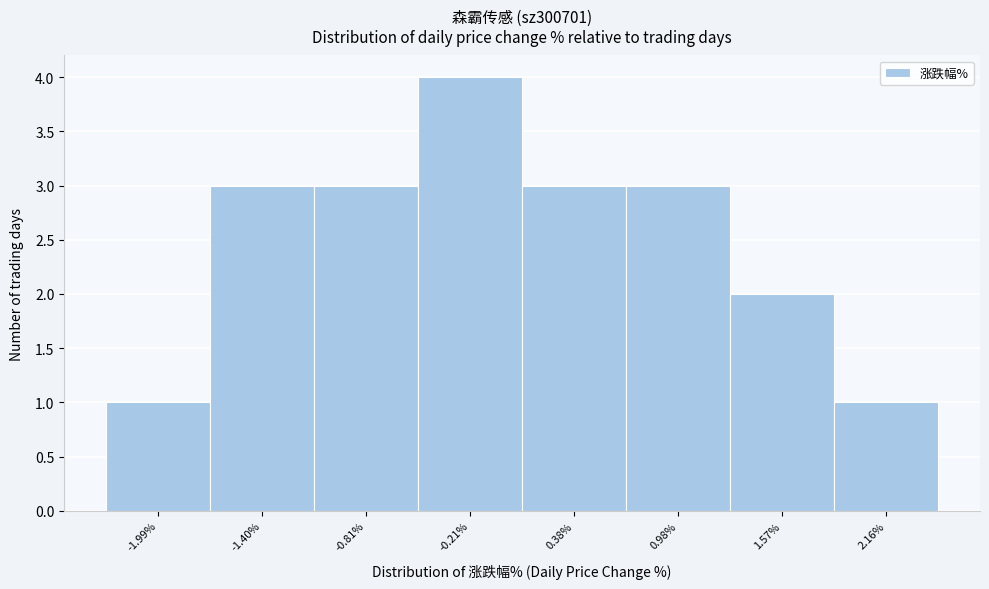

Which range on the x-axis has the tallest bar?

-0.5 to 0.1